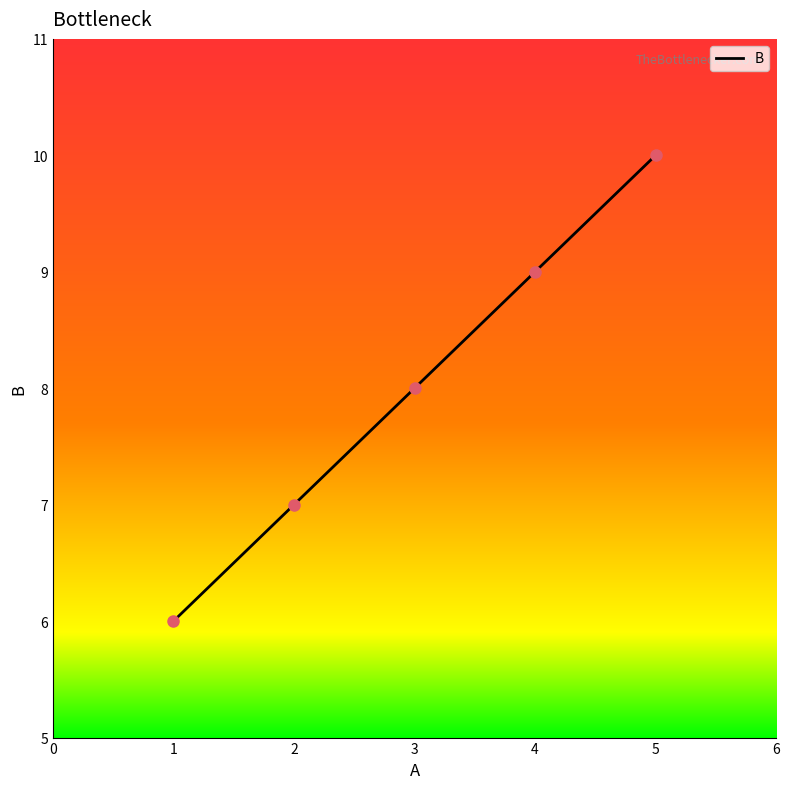

What is the change in value from 1 to 4?

+3